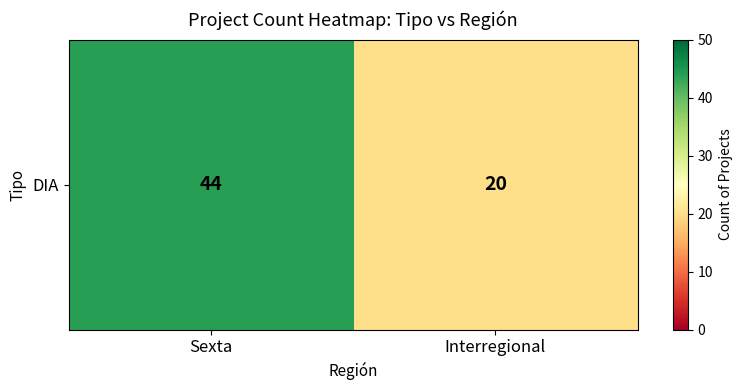

Is it true that the value at Interregional is 20?

True